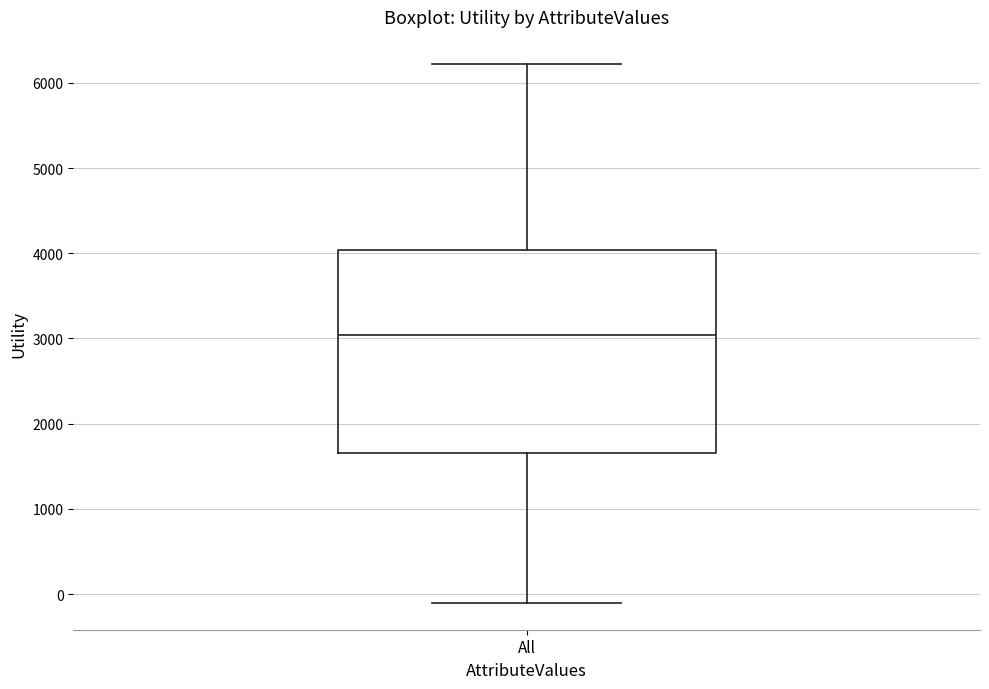

Where is the upper edge of the box for All on the y-axis? The values are not printed on the chart, so give them approximately, as read against the axis.

4000